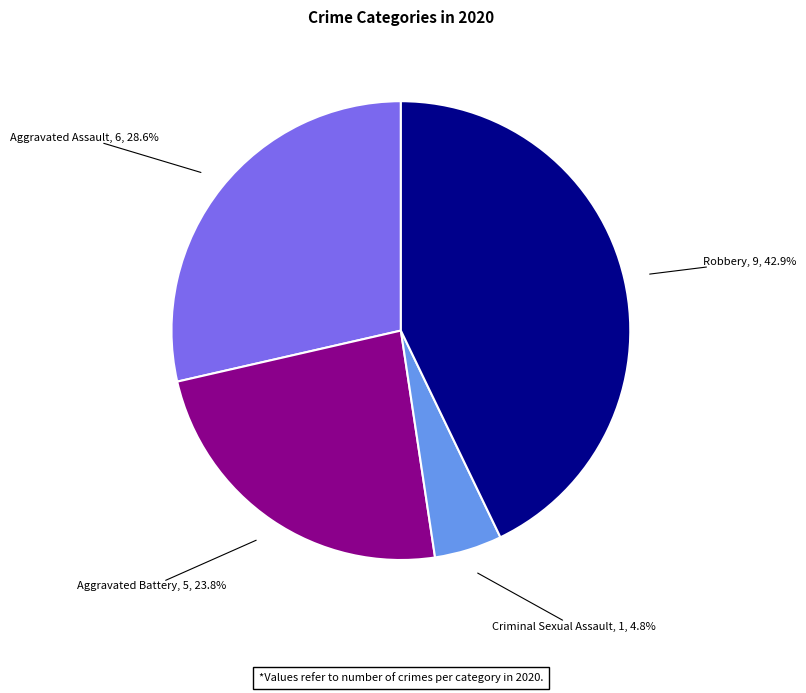

How much of the chart is everything except Aggravated Assault?

71.4%